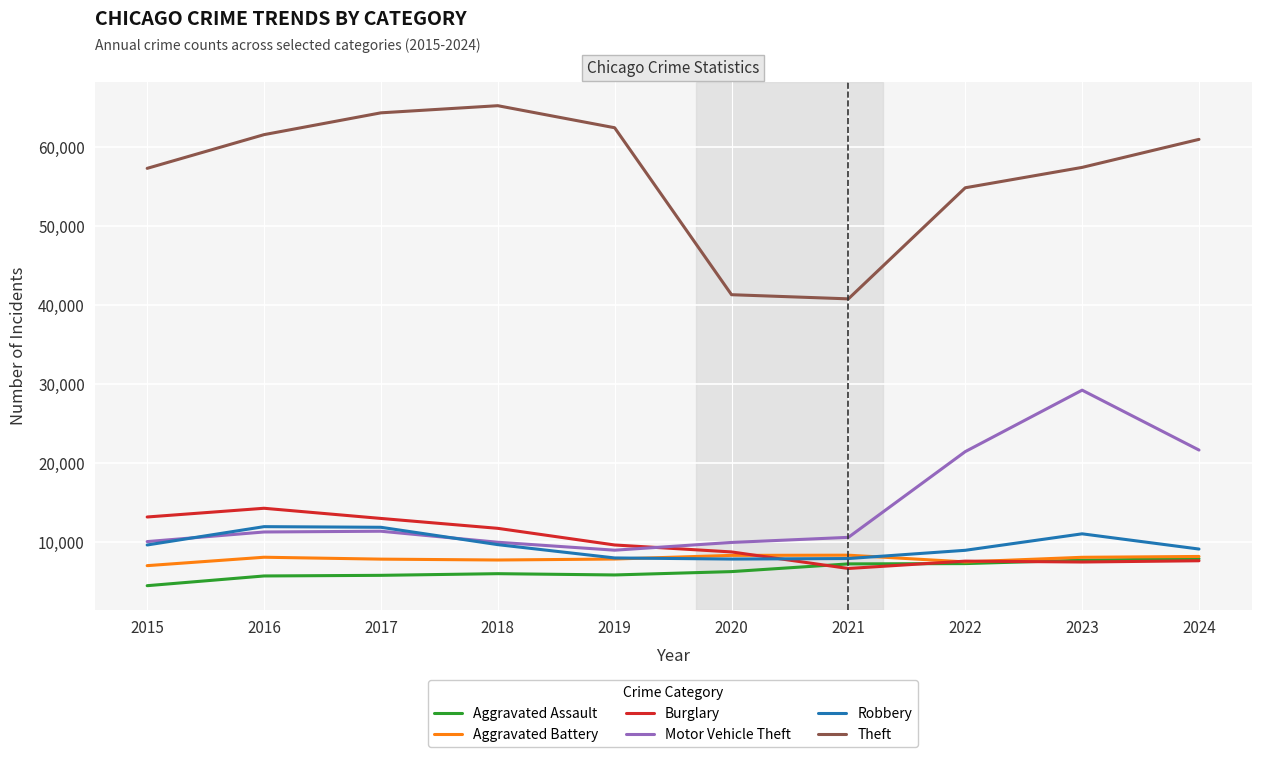

In Burglary, how many points are lower than both neighbors (excluding endpoints)?

2